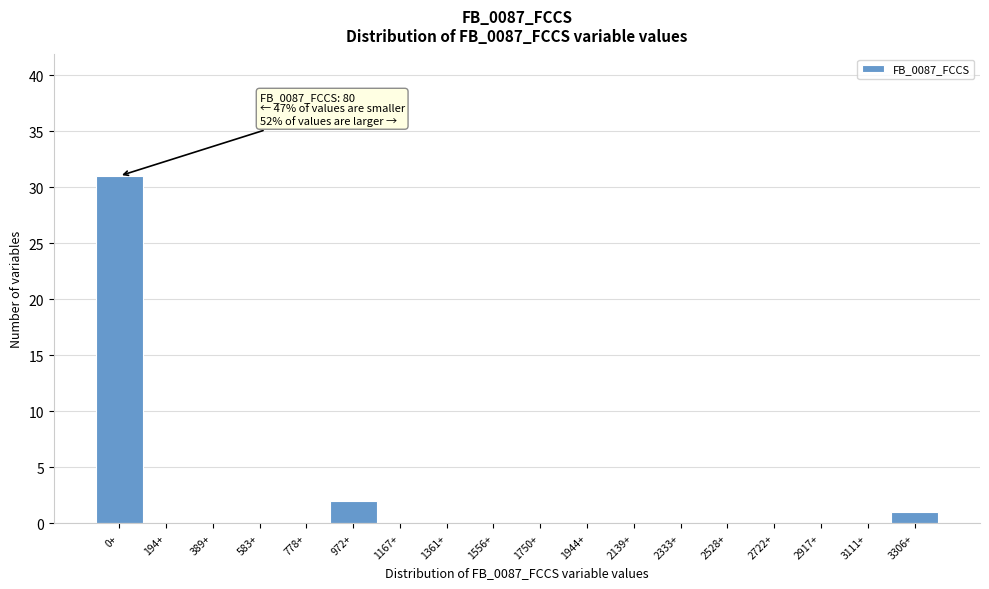

Reading left to right, extract all data points from this chart.

0+=31	194+=0	389+=0	583+=0	778+=0	972+=2	1167+=0	1361+=0	1556+=0	1750+=0	1944+=0	2139+=0	2333+=0	2528+=0	2722+=0	2917+=0	3111+=0	3306+=1